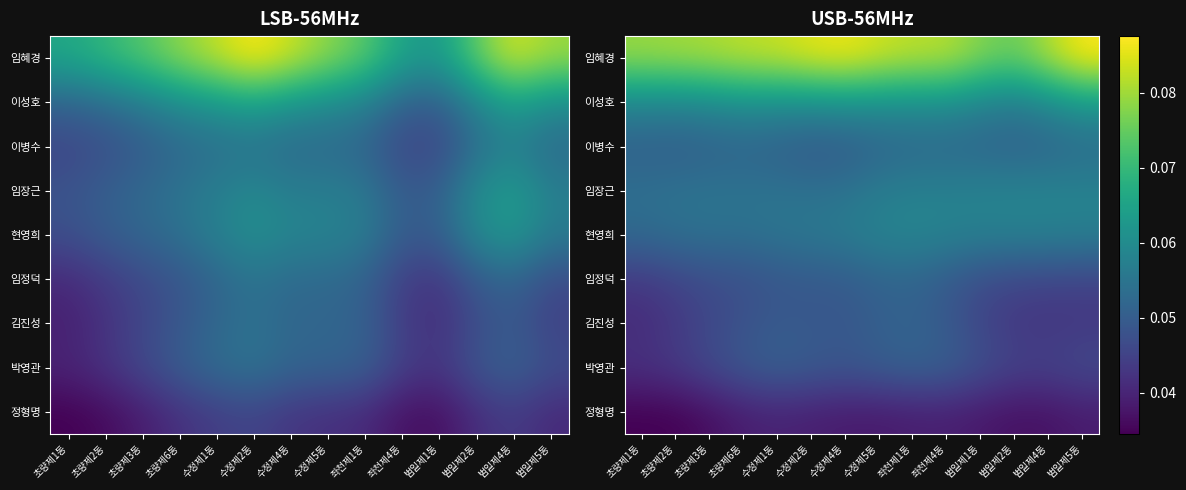

How many series are shown in this chart?

9